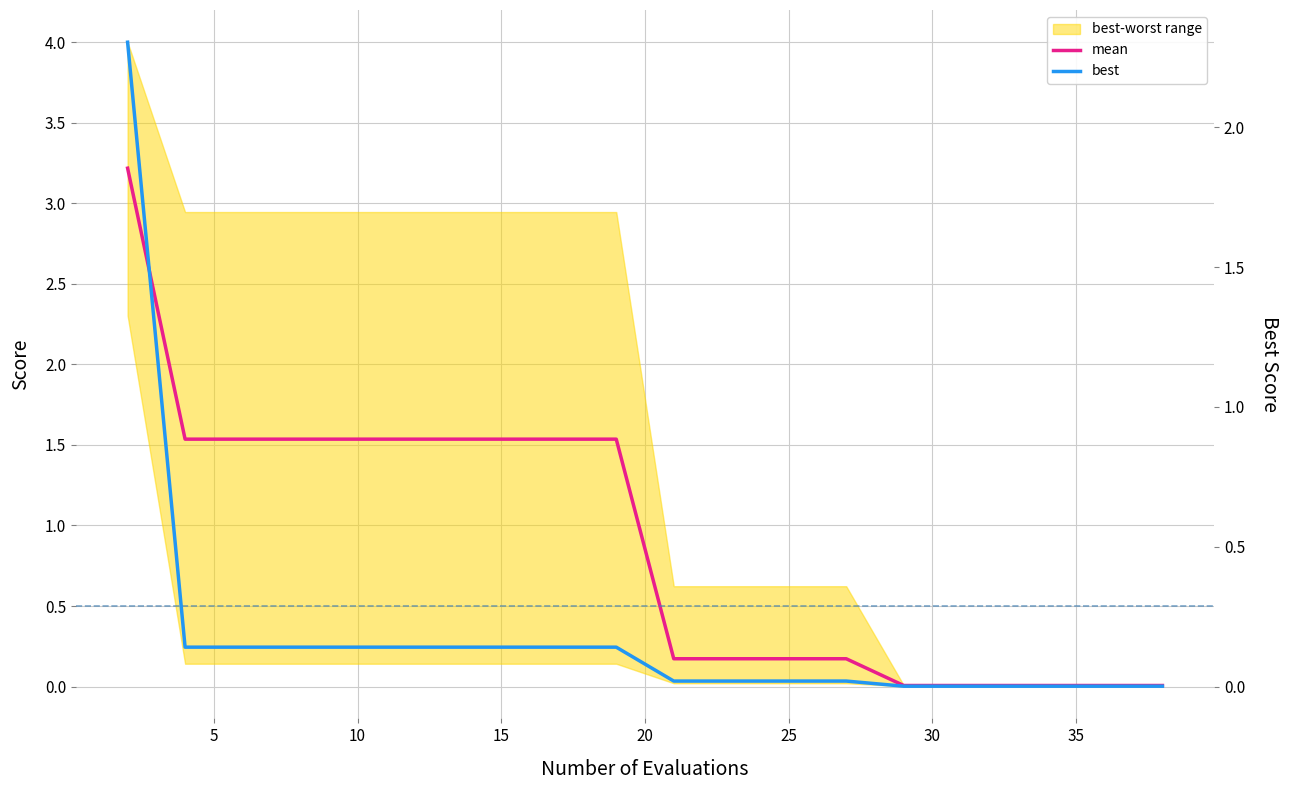

True or false: mean and best intersect in this chart.

False